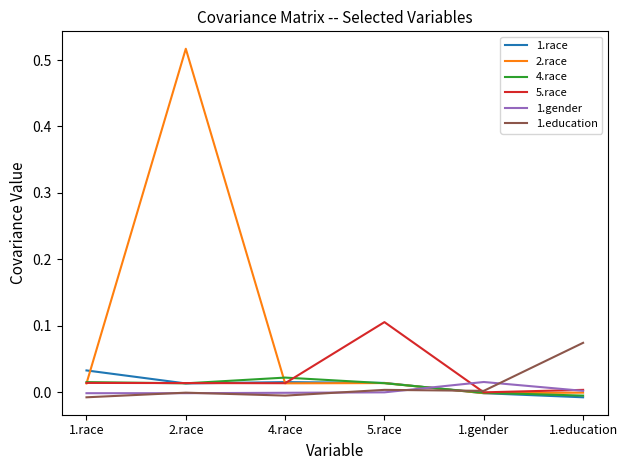

Which series ends up on top after the final intersection of 1.race and 5.race?

5.race